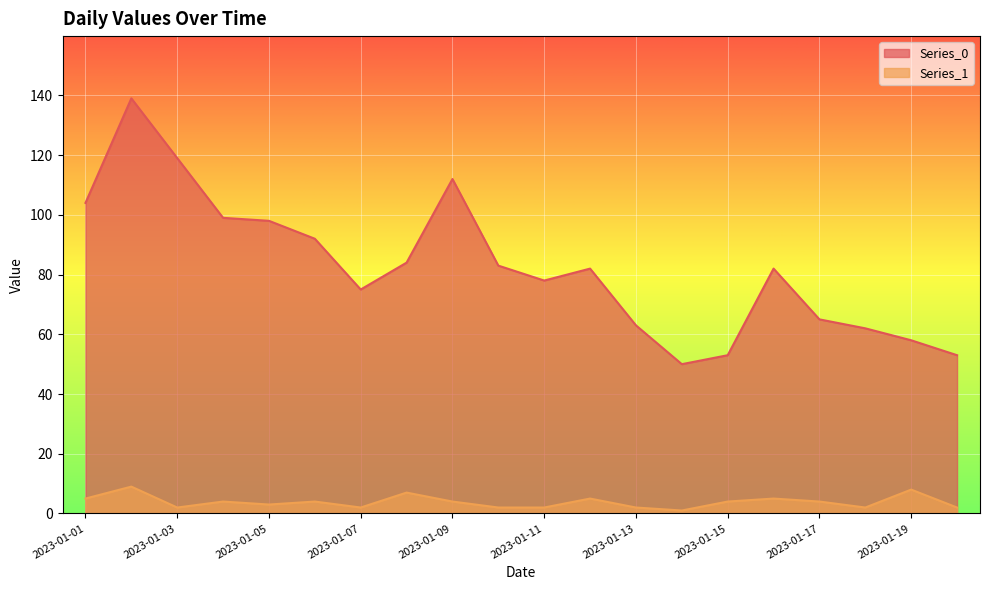

Rank the series by their maximum value, from highest to lowest.

Series_0, Series_1